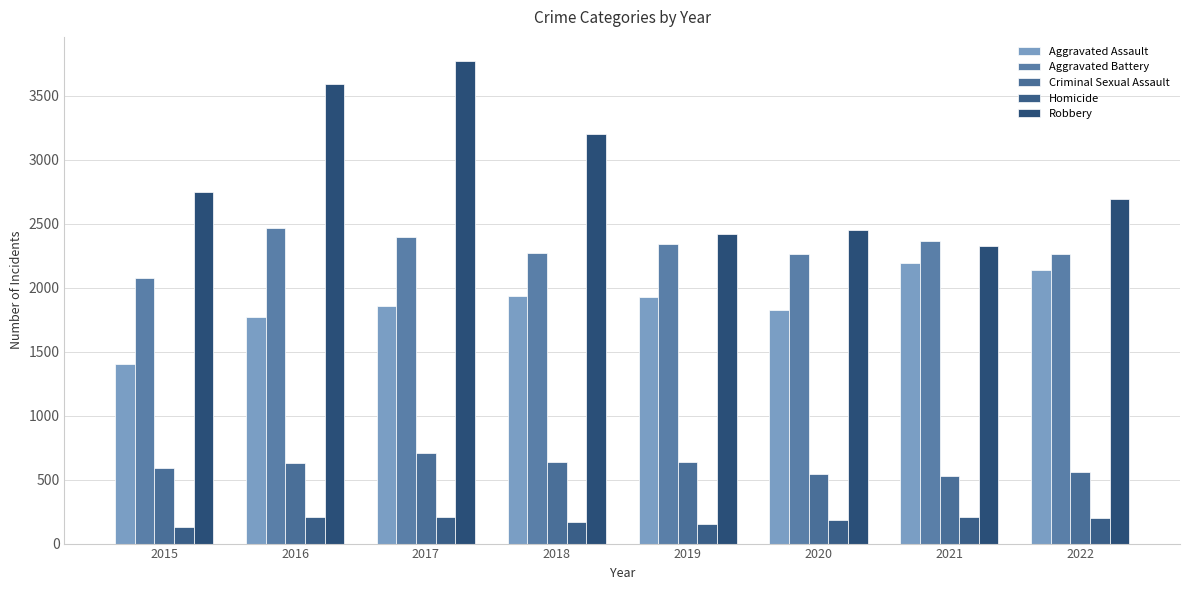

How many distinct data groups are displayed?

5